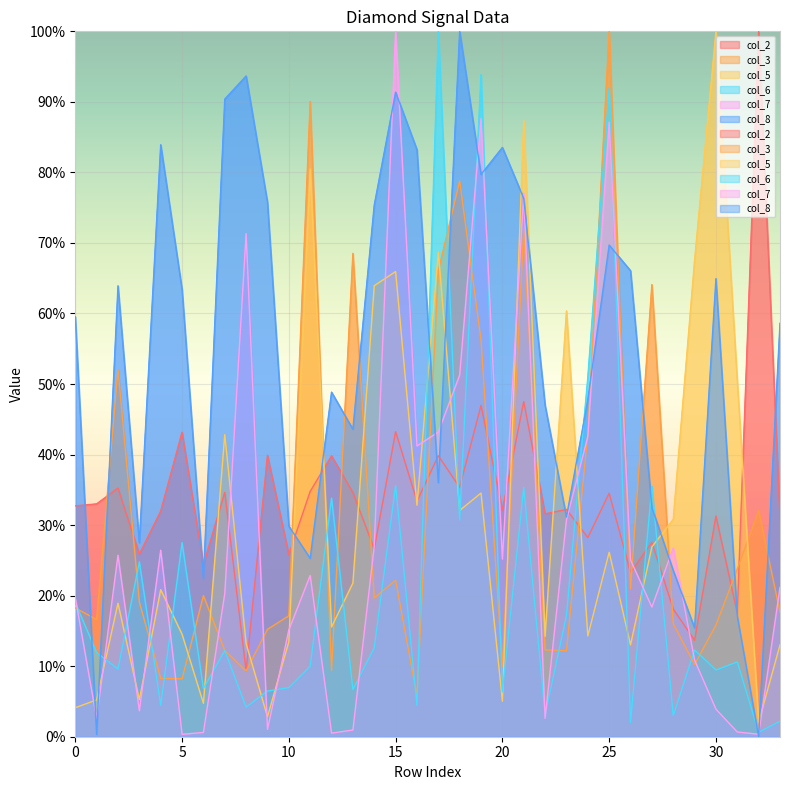

Where do col_3 and col_7 first cross each other?

0 and 1